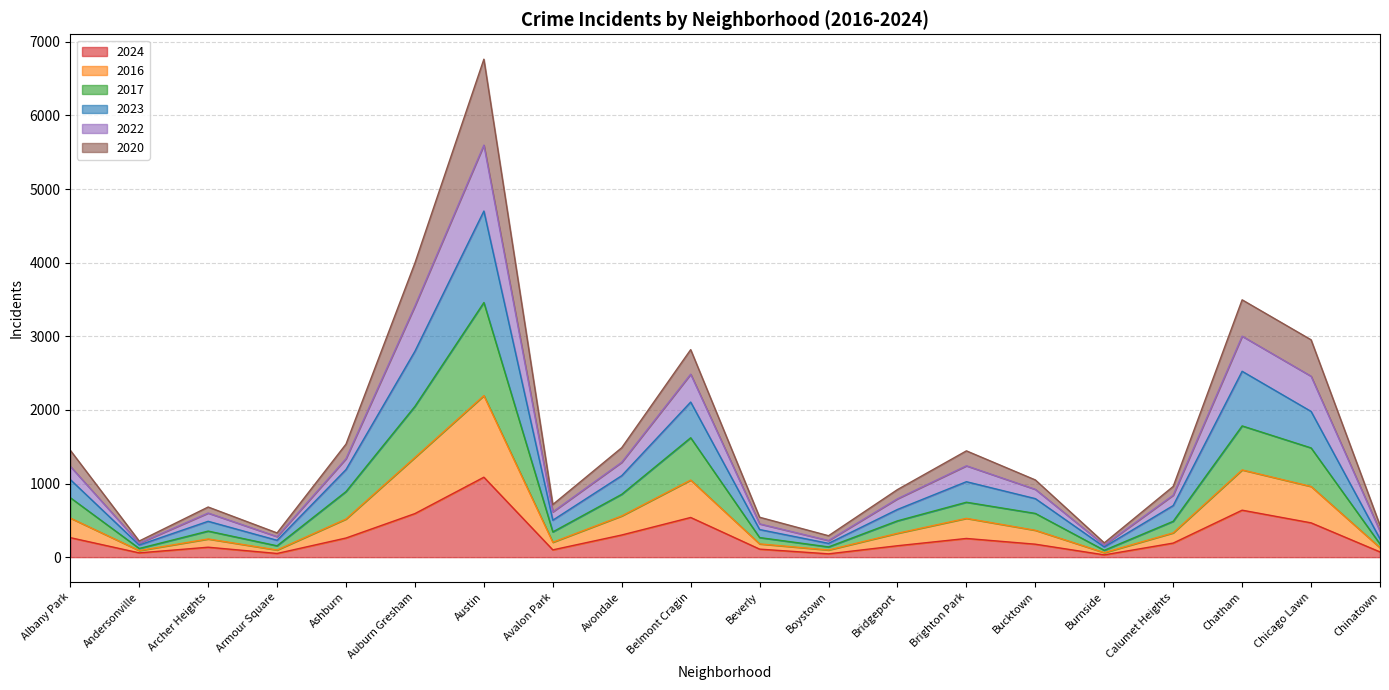

True or false: 2016 and 2017 cross at least once.

False